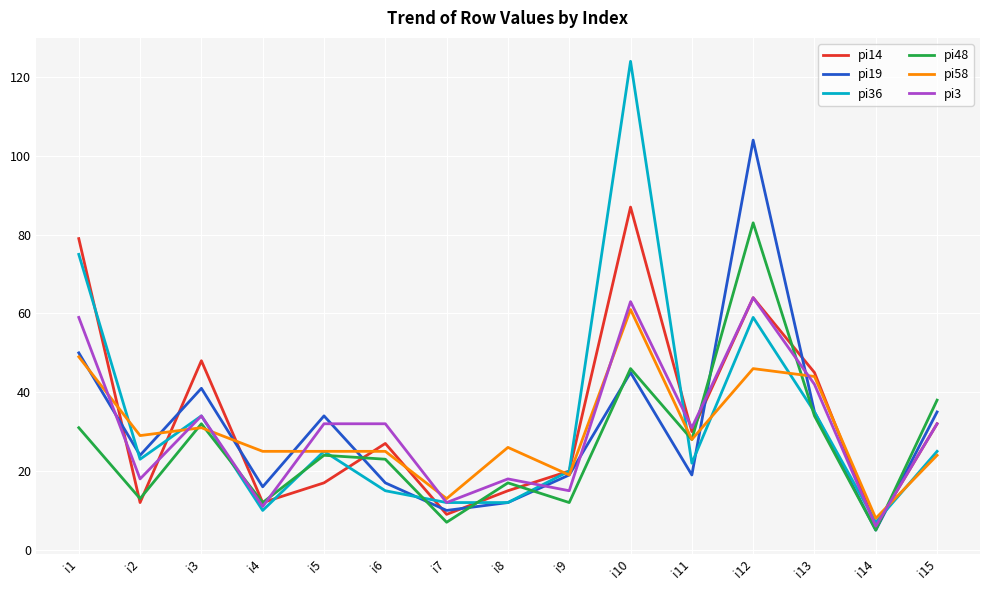

List the series in order of their peak value, highest first.

pi36, pi19, pi14, pi48, pi3, pi58